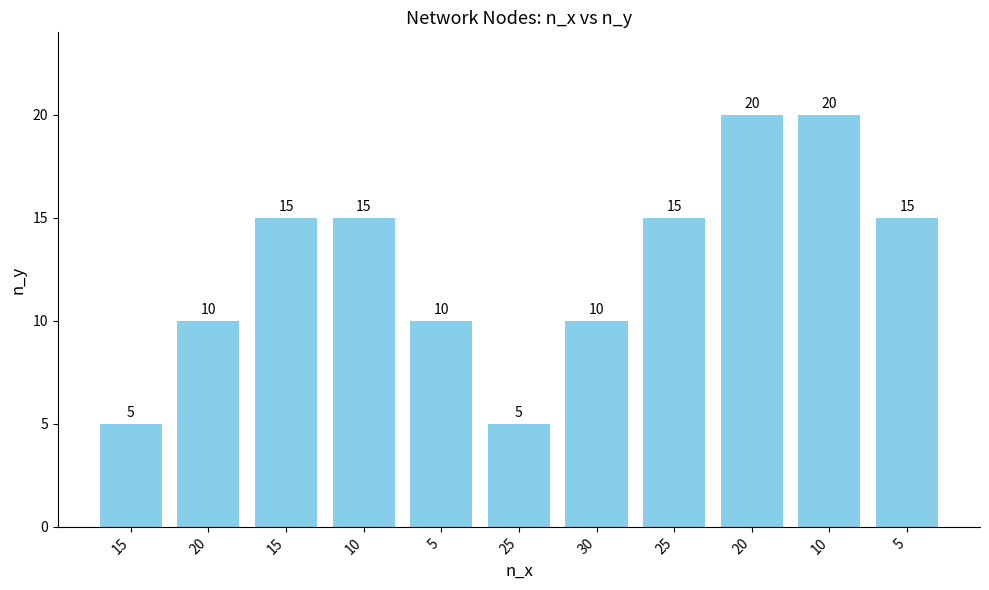

What is the ratio of the value at 10 to the value at 15?

1.3